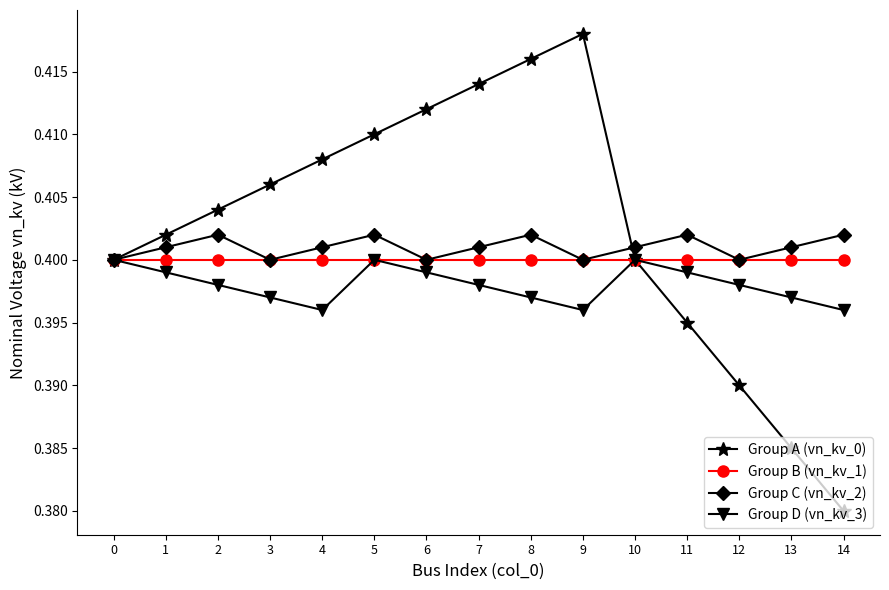

The Group C (vn_kv_2) series shows 0.4 at 7. True or false?

True